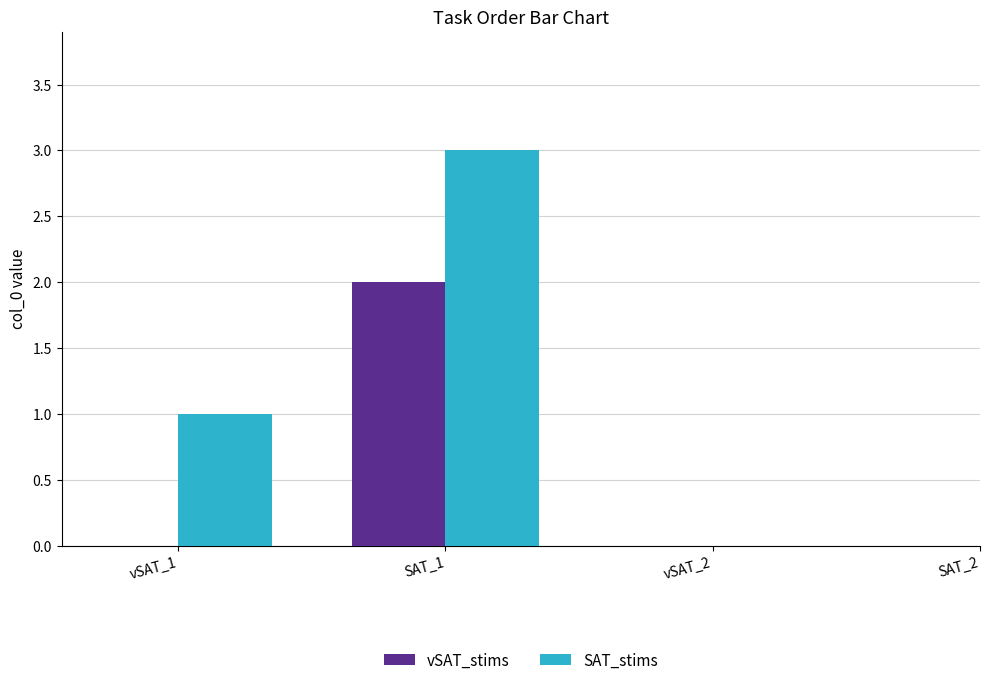

Is the value of SAT_stims at SAT_1 greater than the value of vSAT_stims at SAT_1?

Yes